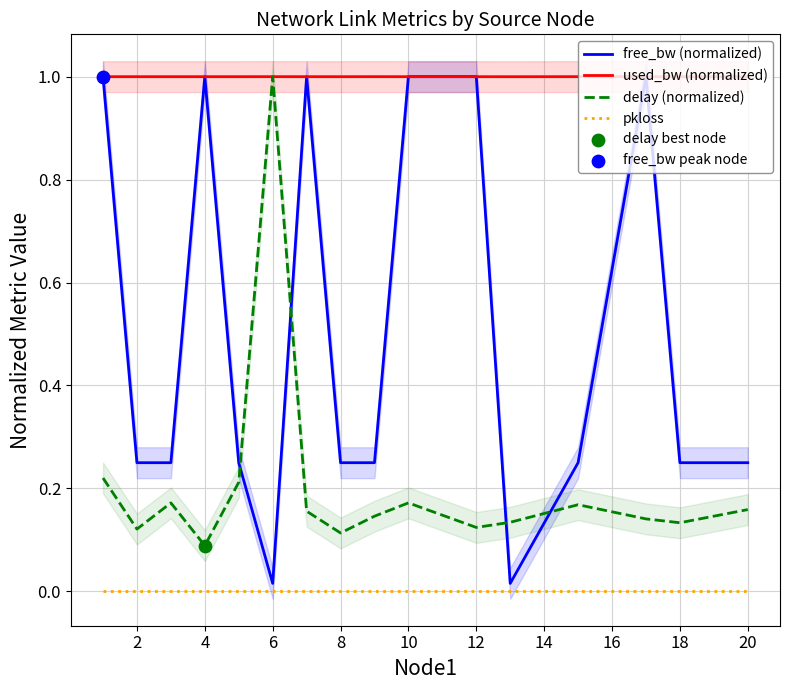

Which series reaches the minimum Y coordinate?

pkloss